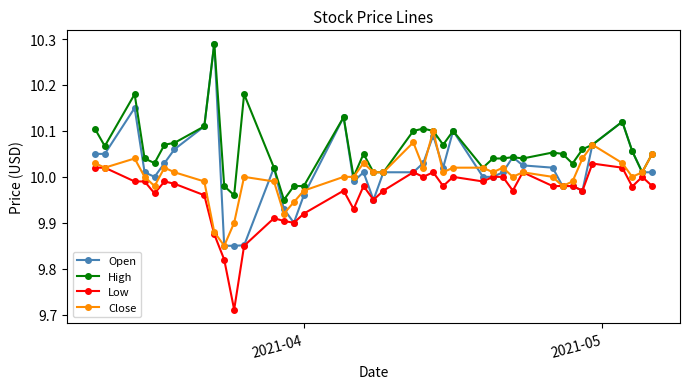

Which series has the largest range (max minus min)?

Open